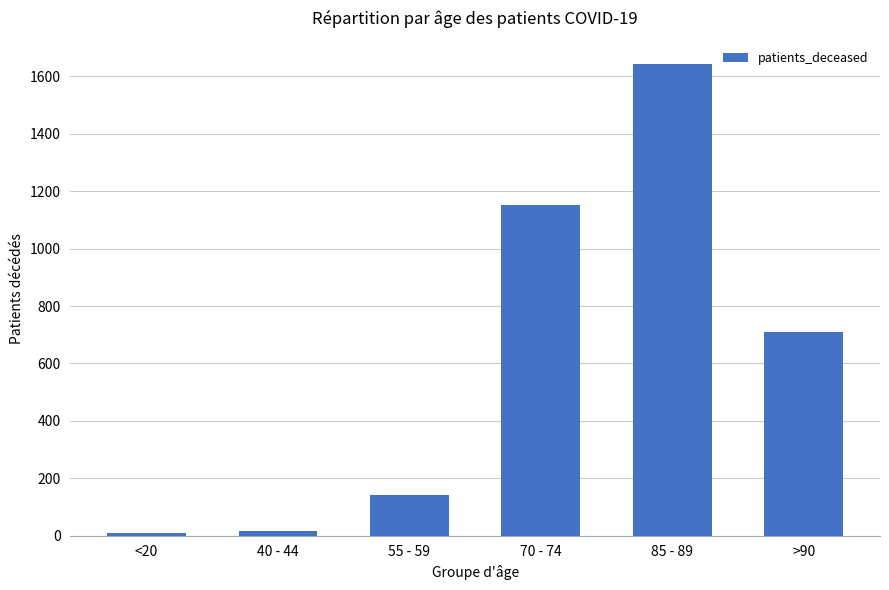

True or false: the data shows 10 at <20.

True